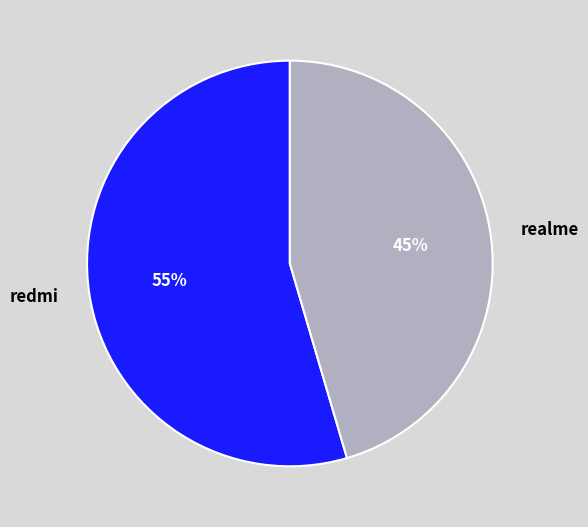

Is the sum of redmi and realme greater than half?

Yes